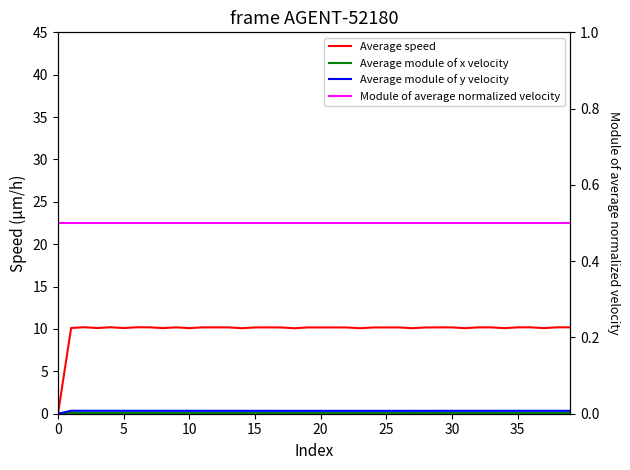

What is the label of the 13th point from the right?

27